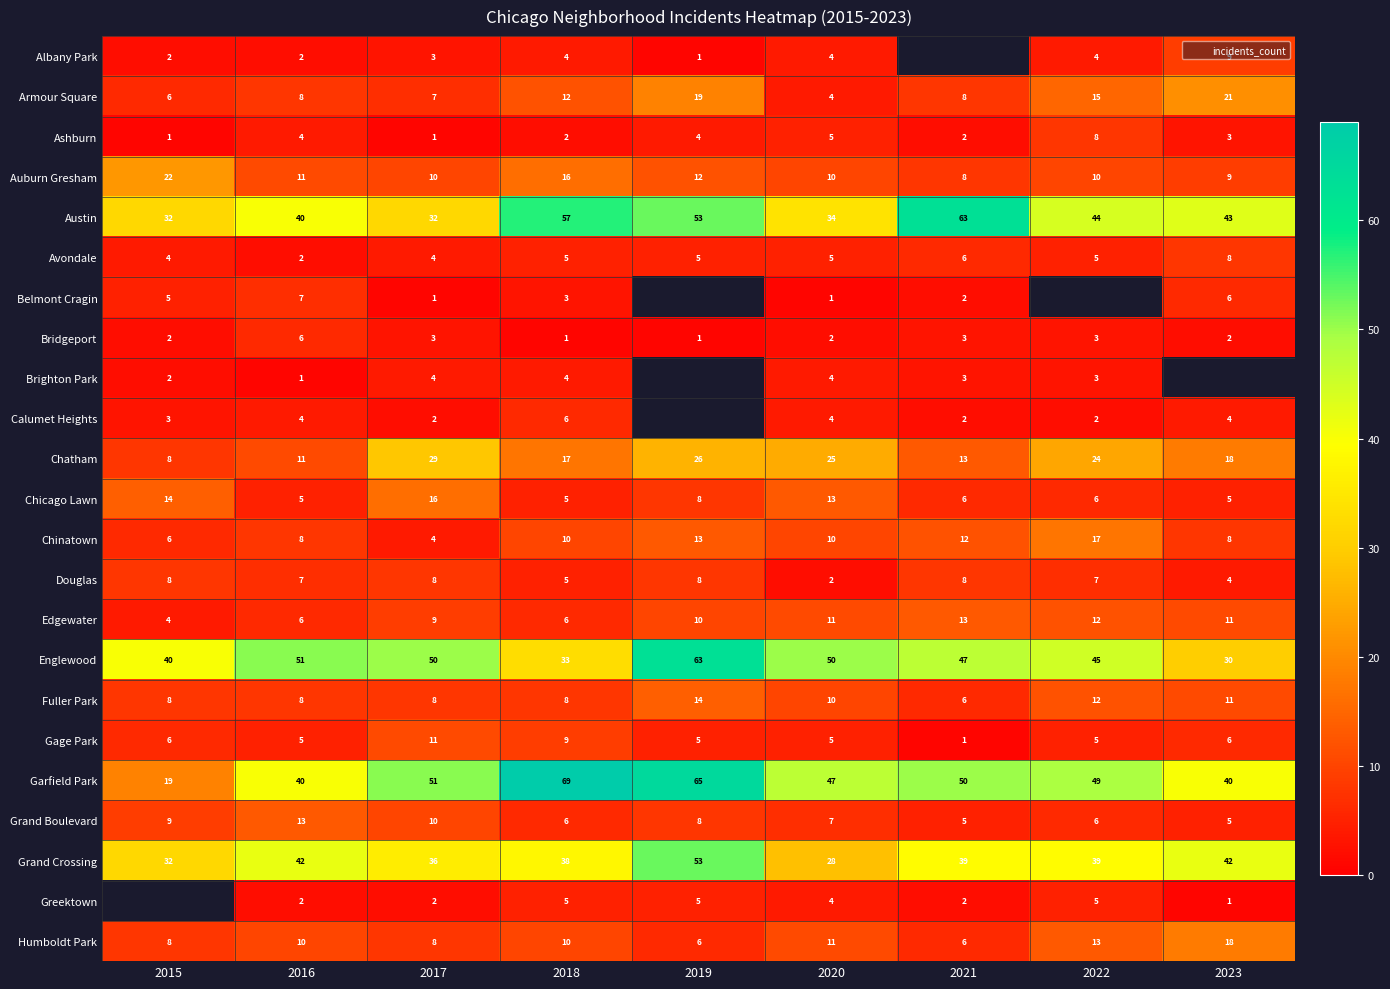

How many data points in Garfield Park are less than 49?

4